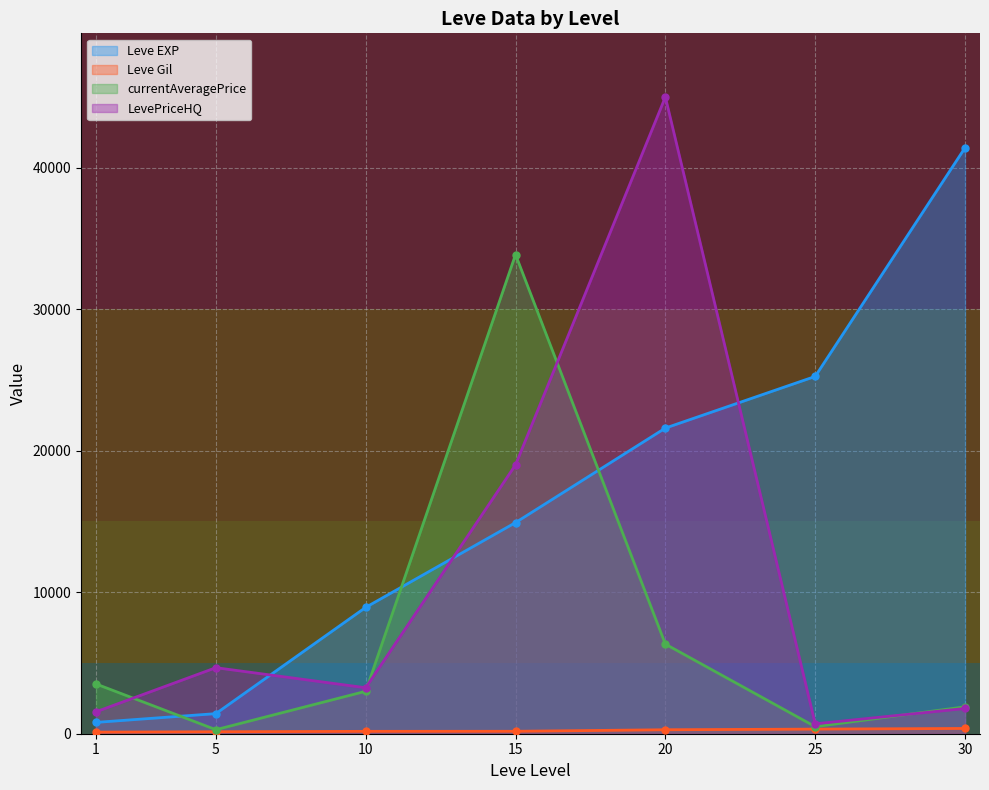

Which series ends up on top after the final intersection of LevePriceHQ and Leve EXP?

Leve EXP